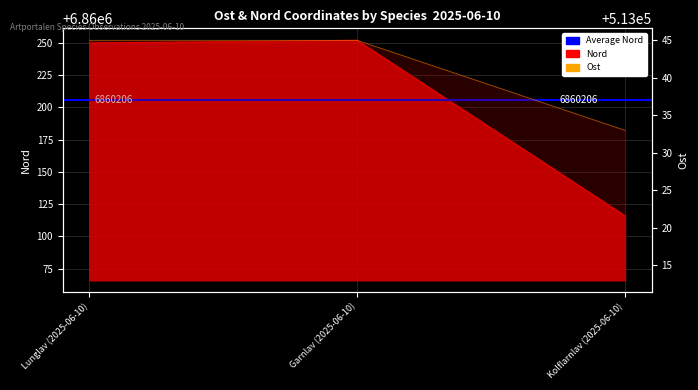

What is the sum of the Ost values at Garnlav (2025-06-10) and Kolflarnlav (2025-06-10)?

1026078